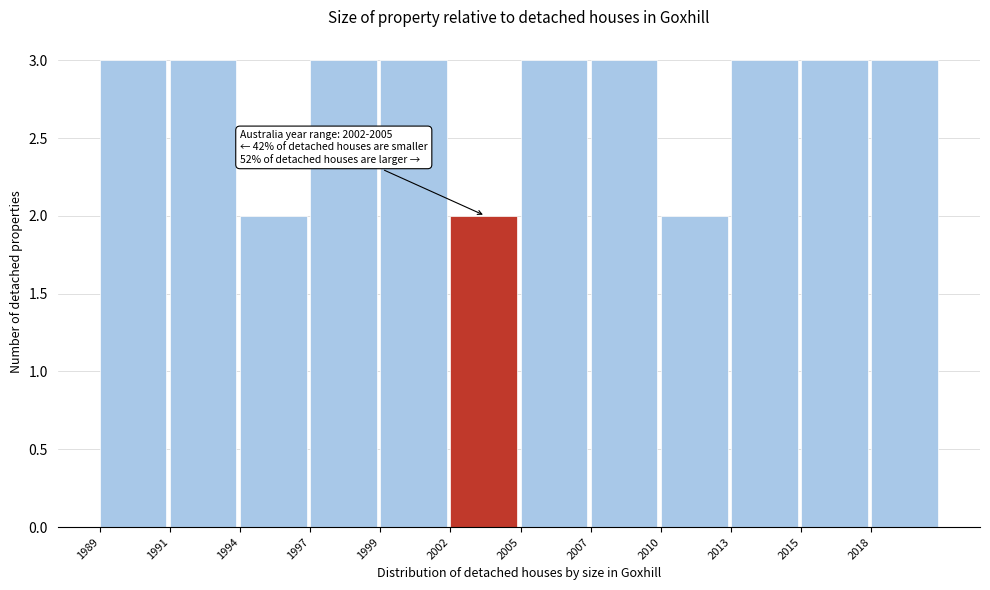

Reading left to right, list all the values displayed in this chart.

1989=3	1991=3	1994=2	1997=3	1999=3	2002=2	2005=3	2007=3	2010=2	2013=3	2015=3	2018=3